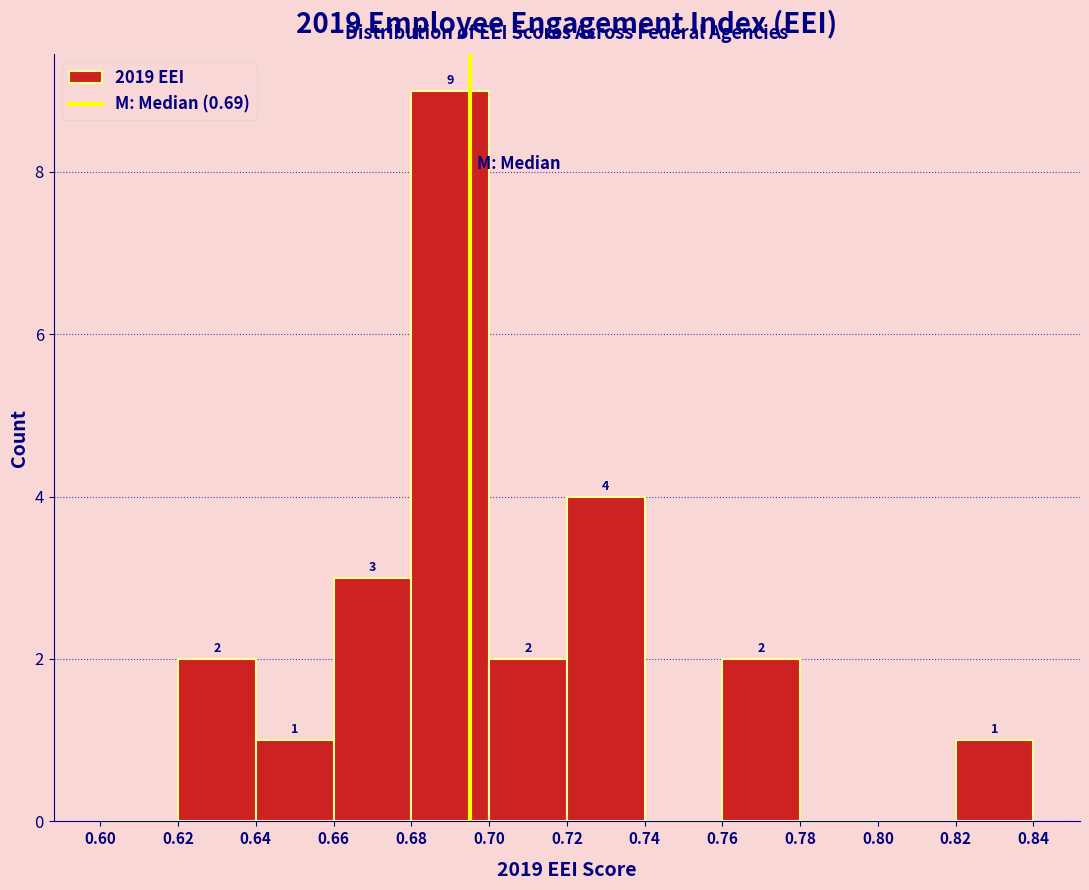

Over which range of the x-axis is the bar tallest?

0.68 to 0.70